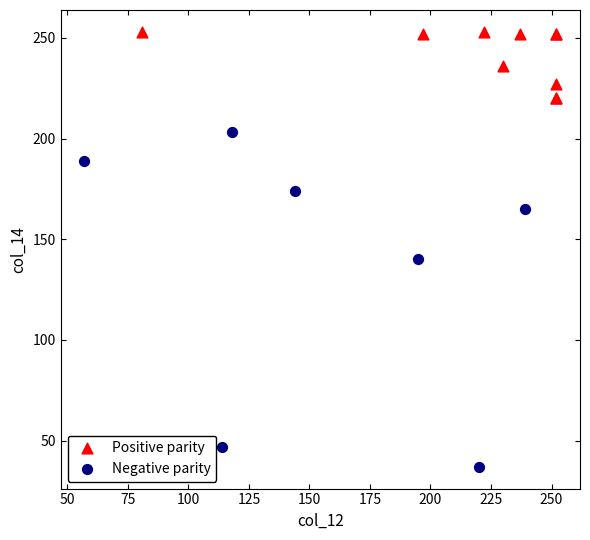

What are all the series names shown in the legend?

Positive parity, Negative parity